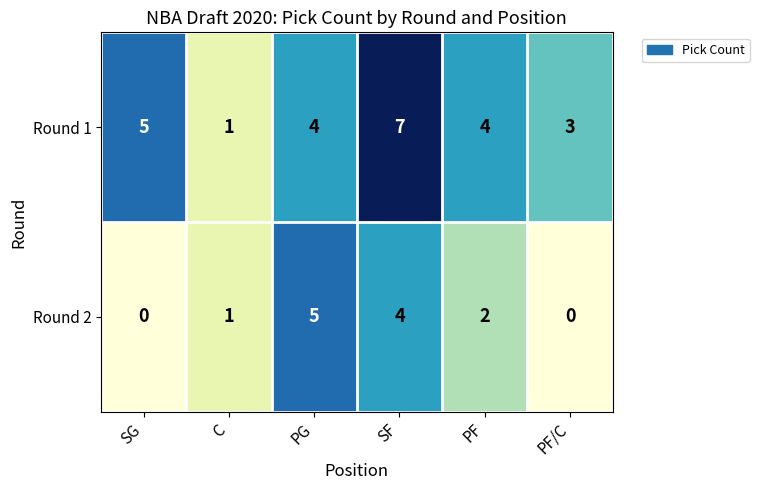

The value of Round 1 at PF is 2. True or false?

False